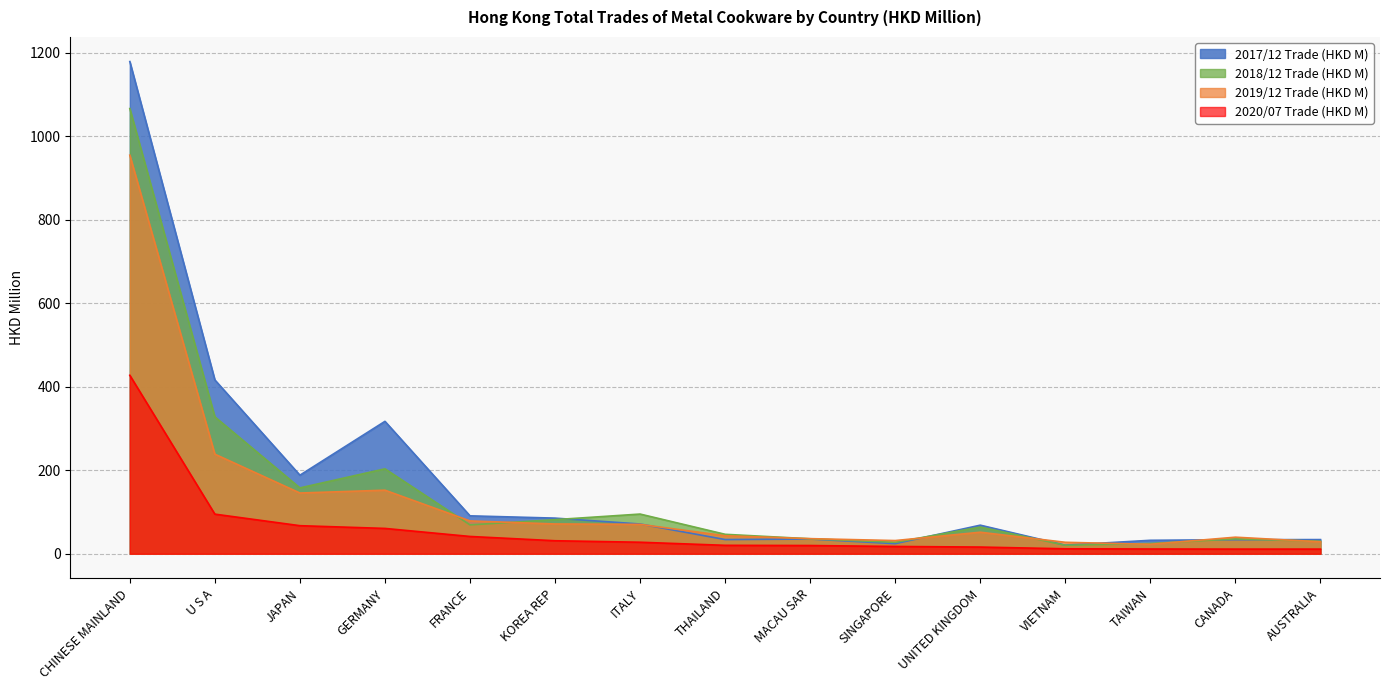

At how many categories does at least one series exceed 820?

1